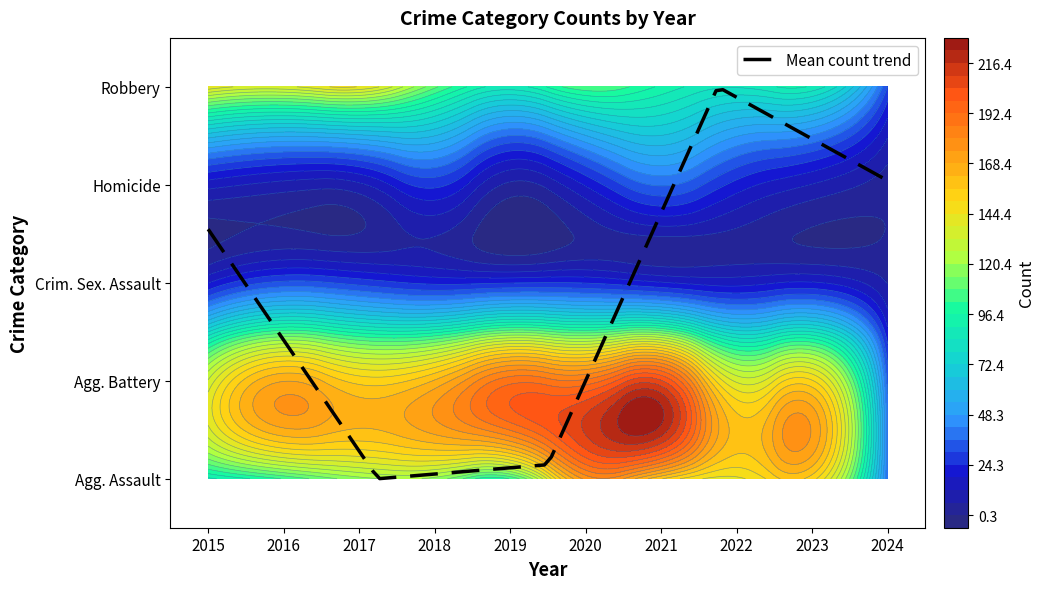

What is the average value of the Aggravated Battery series?

152